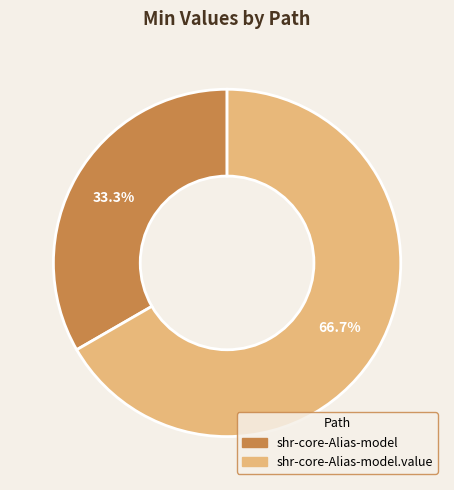

Is there any slice that represents more than half of the pie?

Yes